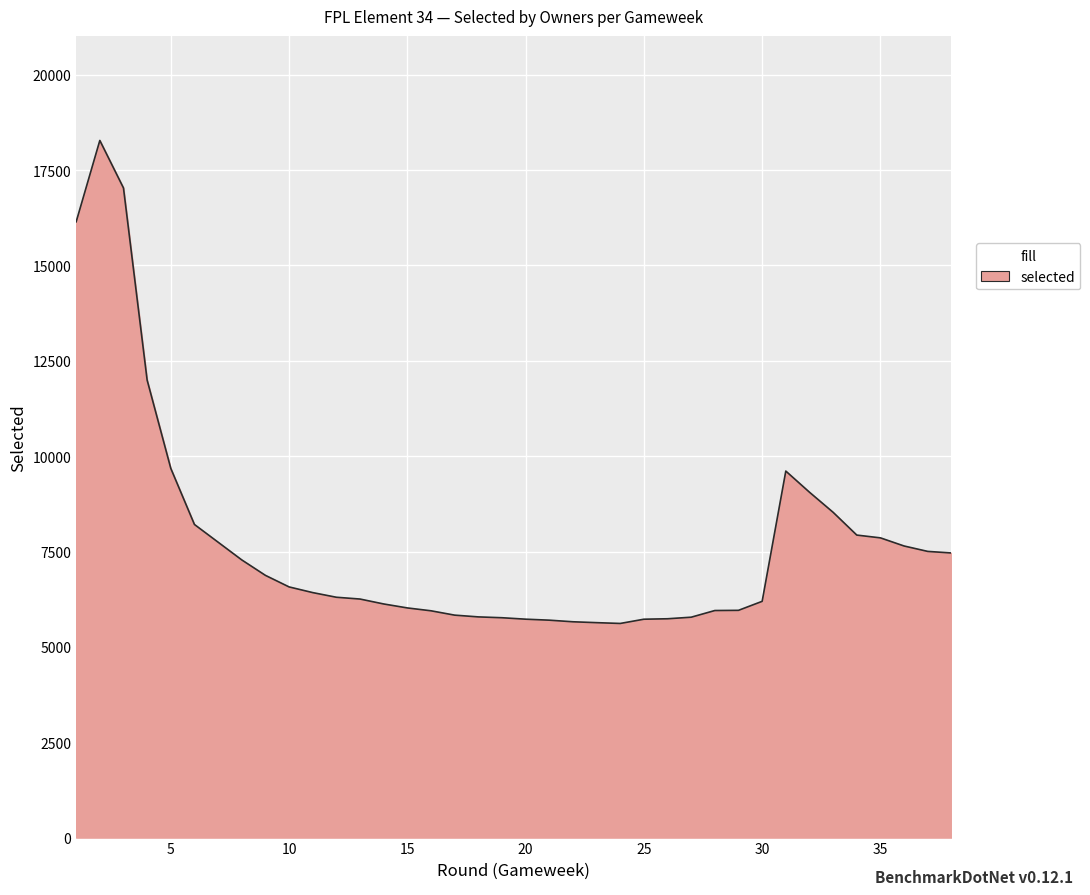

How many interior local valleys (lower than both neighbors) does the data have?

1